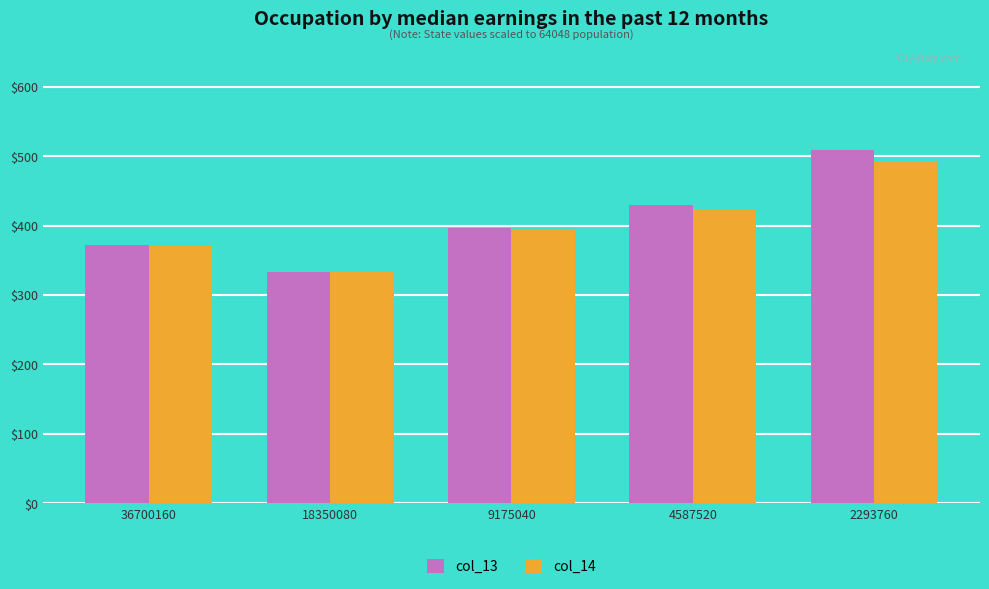

Which series has the widest spread of values?

col_13